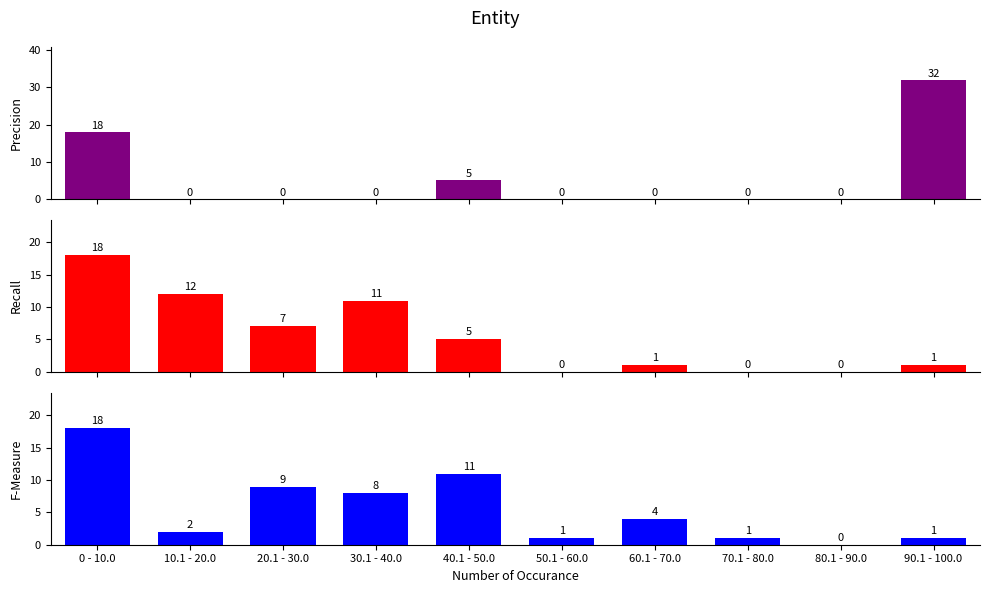

Which label corresponds to the smallest value in the chart?

10.1 - 20.0